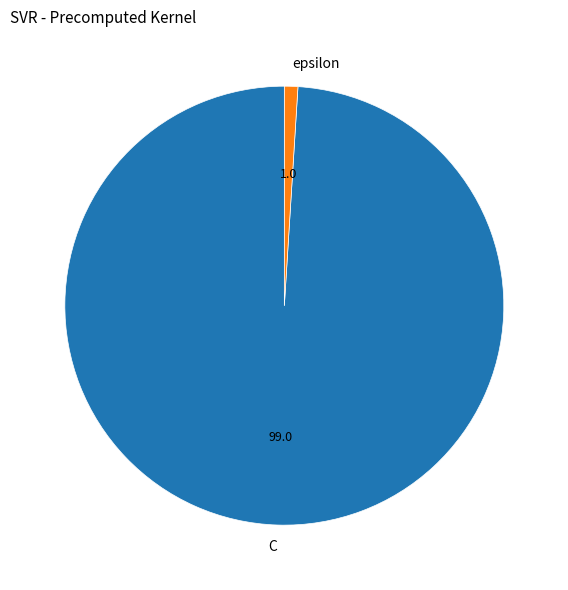

How many segments does this pie chart have?

2